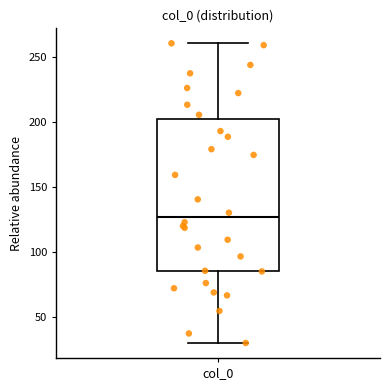

Read this box plot against the y-axis: the position of the median line, the range covered by the box, and the ends of both whiskers. The values are not printed on the chart, so give them approximately, as read against the axis.

median 125, box 85 to 200, whiskers 30 to 260